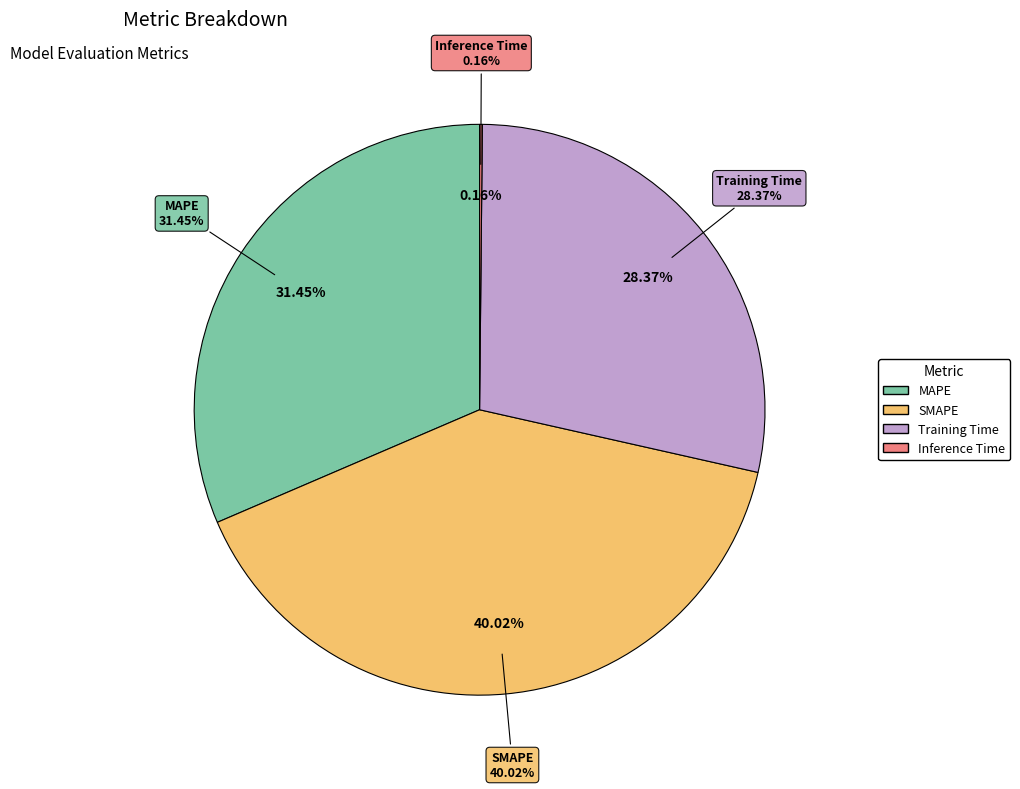

What is the total percentage of Inference Time and MAPE?

31.6%